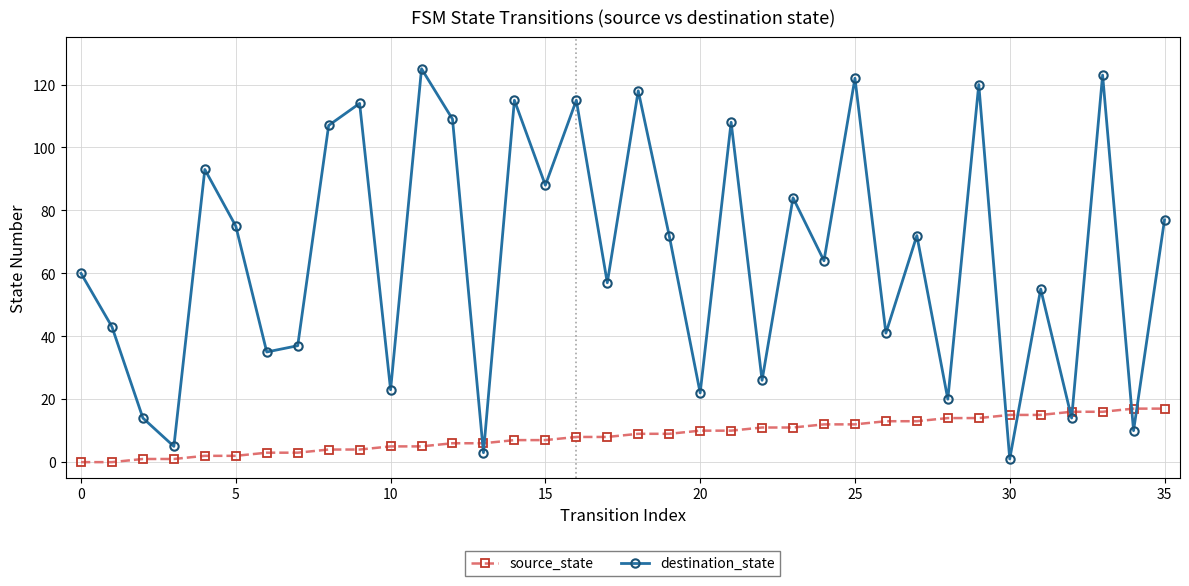

What is the difference between the maximum and minimum values in the source_state series?

17